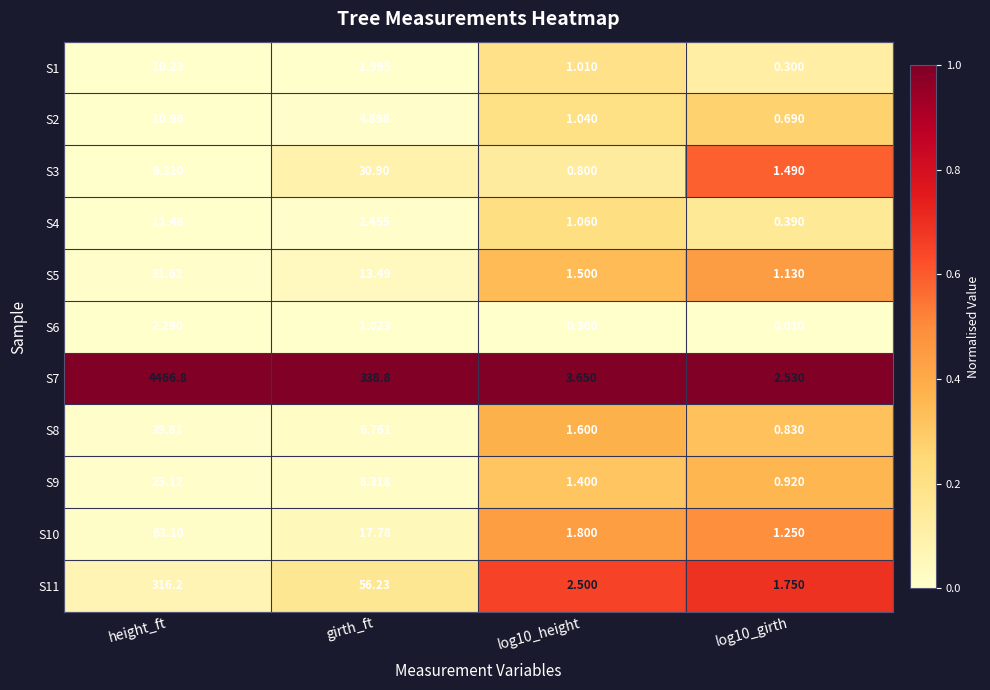

Between height_ft and log10_girth, which series saw the biggest shift?

S7